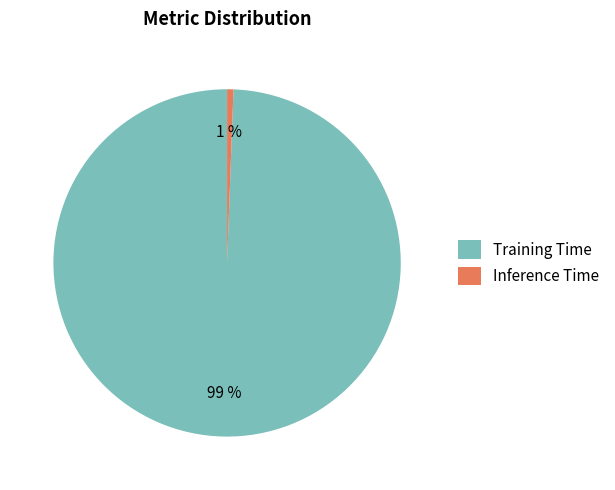

What is the smallest slice in the pie chart?

Inference Time